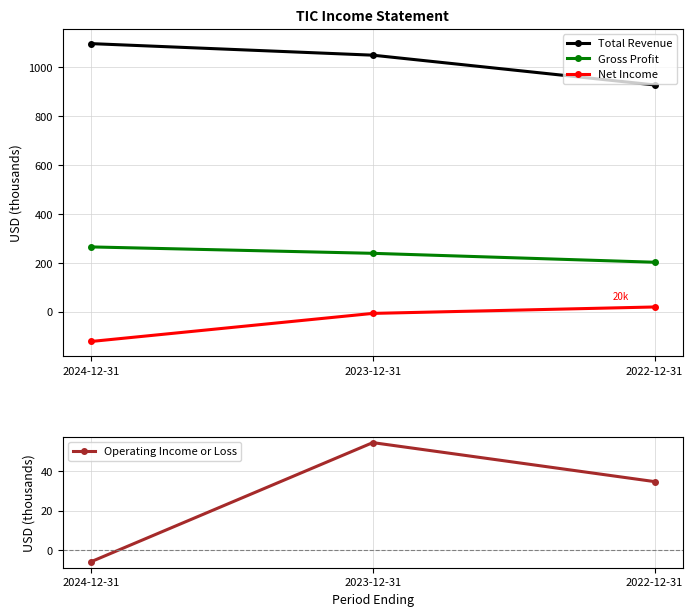

Where does the Total Revenue series first go above 1050?

2024-12-31